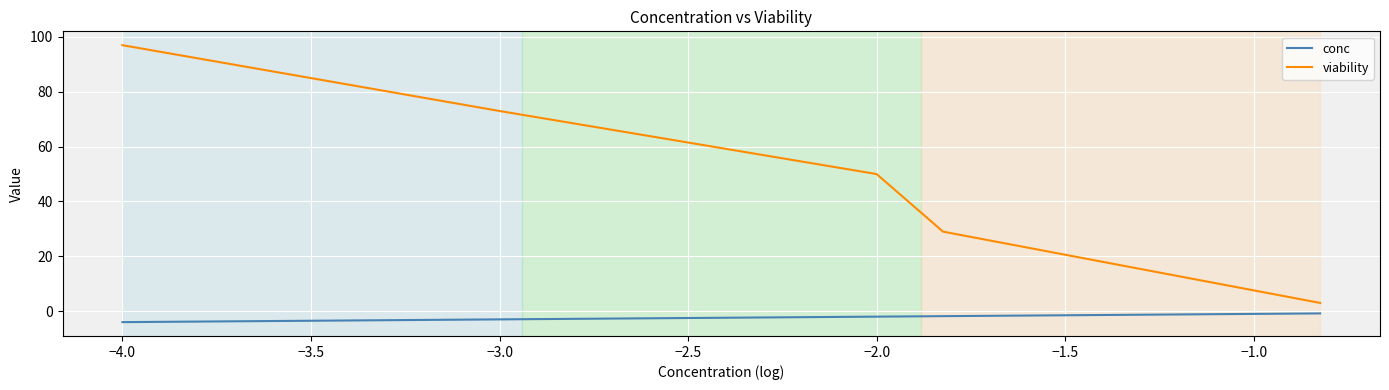

What are all the series names shown in the legend?

conc, viability